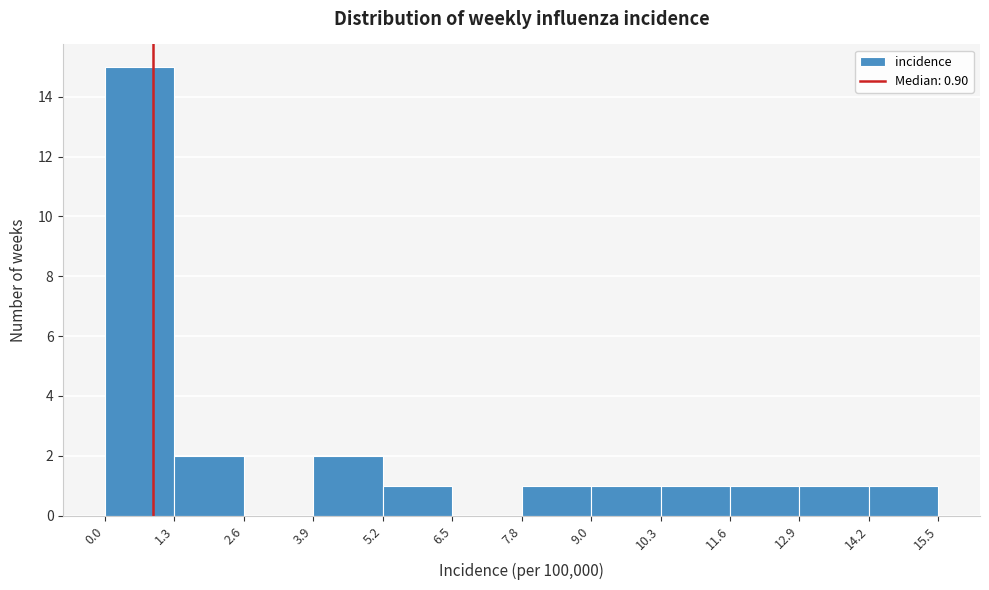

Which range on the x-axis has the tallest bar?

0.0 to 1.3